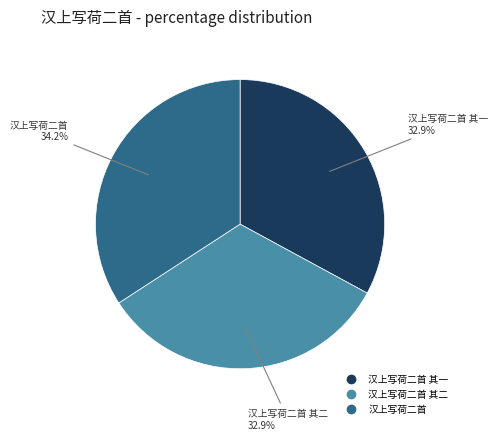

Is there any slice that represents more than half of the pie?

No